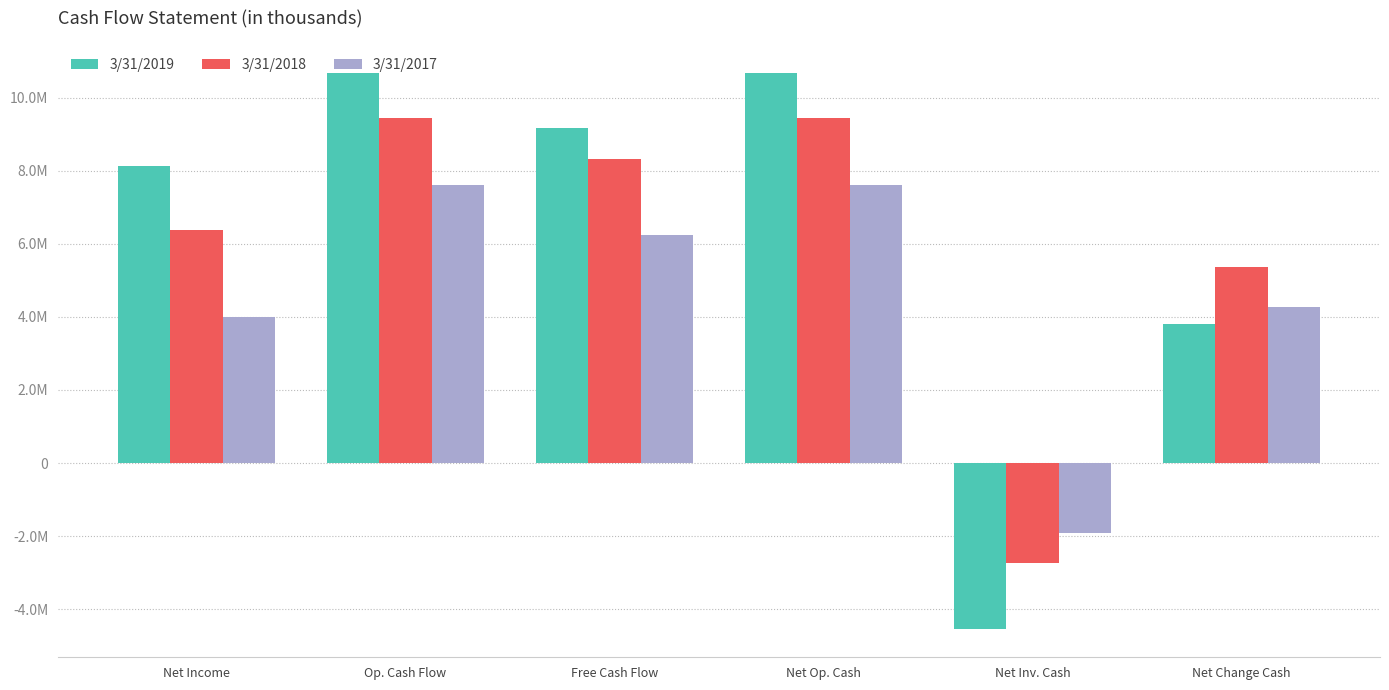

At Op. Cash Flow, list the series in order from smallest to largest.

3/31/2017, 3/31/2018, 3/31/2019